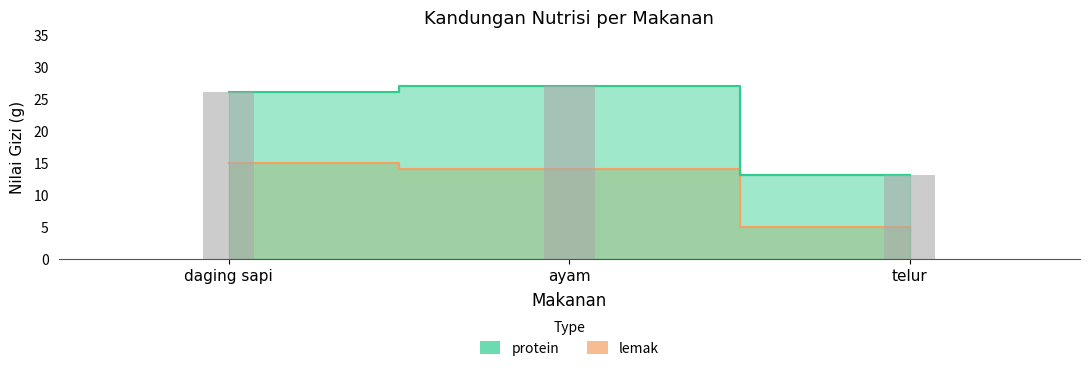

Are the bars horizontal?

No